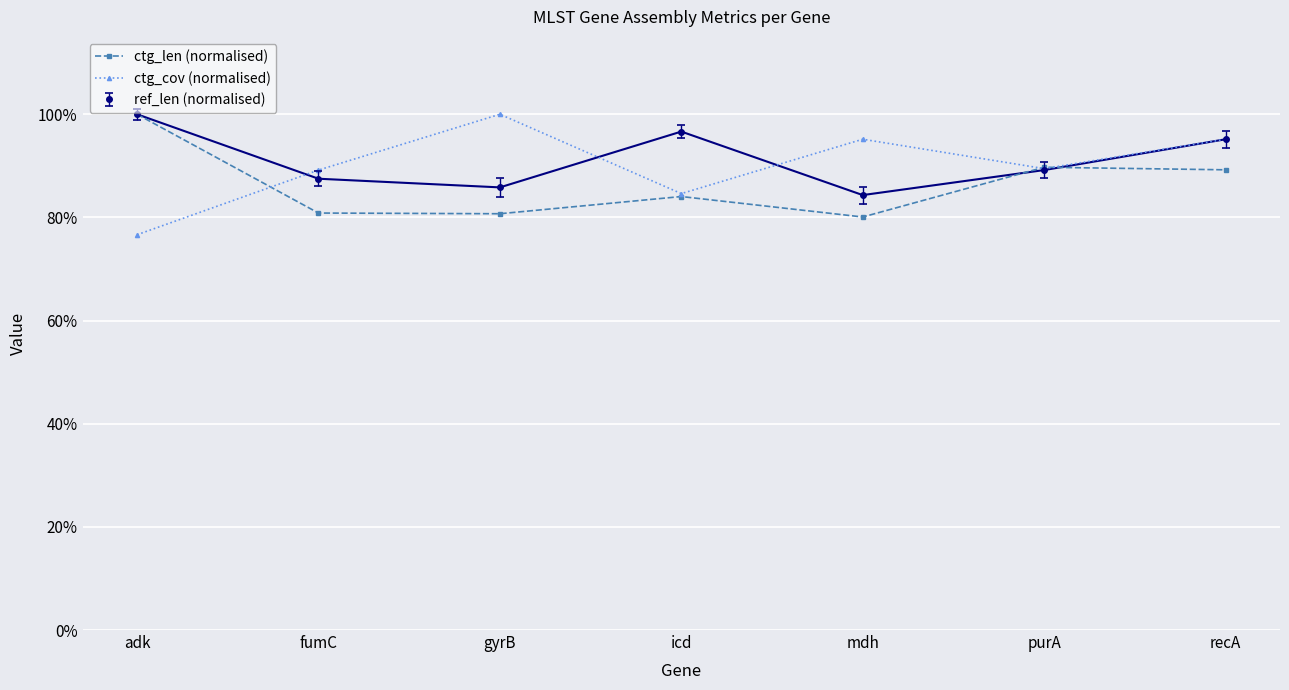

What is the label of the 6th point from the right?

fumC